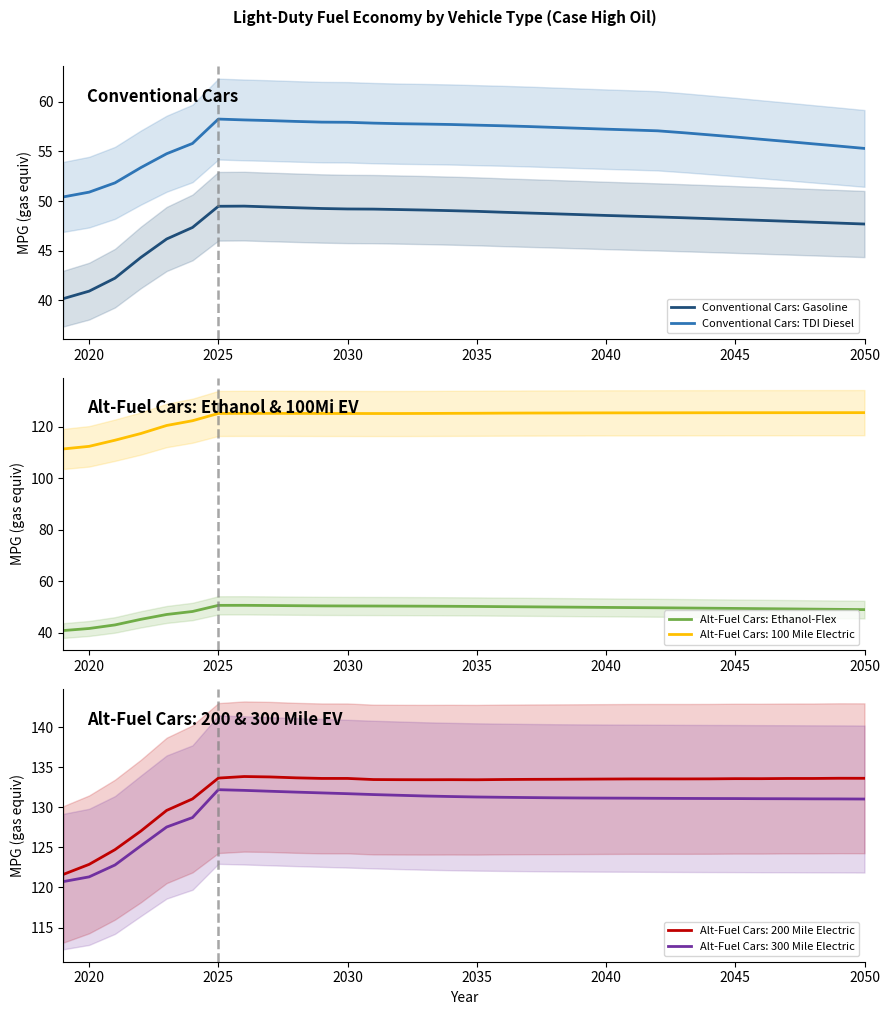

True or false: Conventional Cars: TDI Diesel and Conventional Cars: Gasoline cross at least once.

False